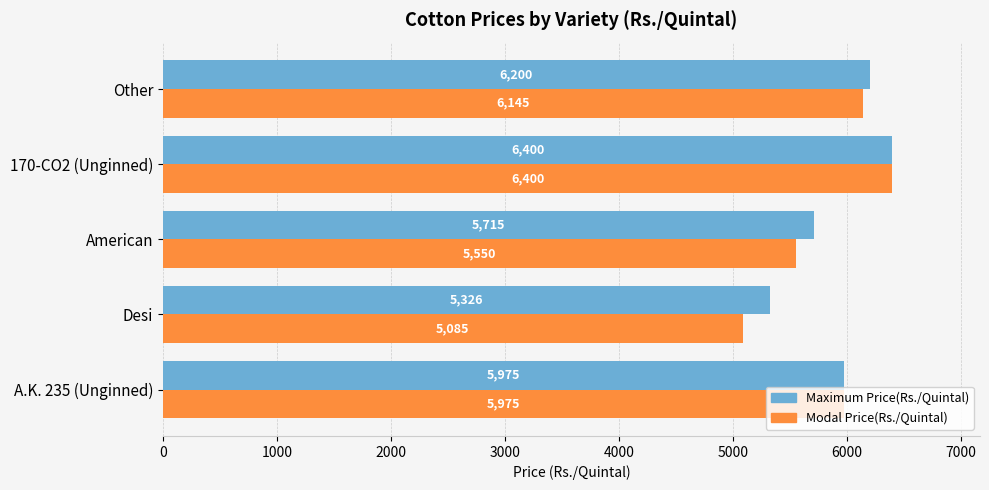

What is the sum of all Maximum Price(Rs./Quintal) values?

29616